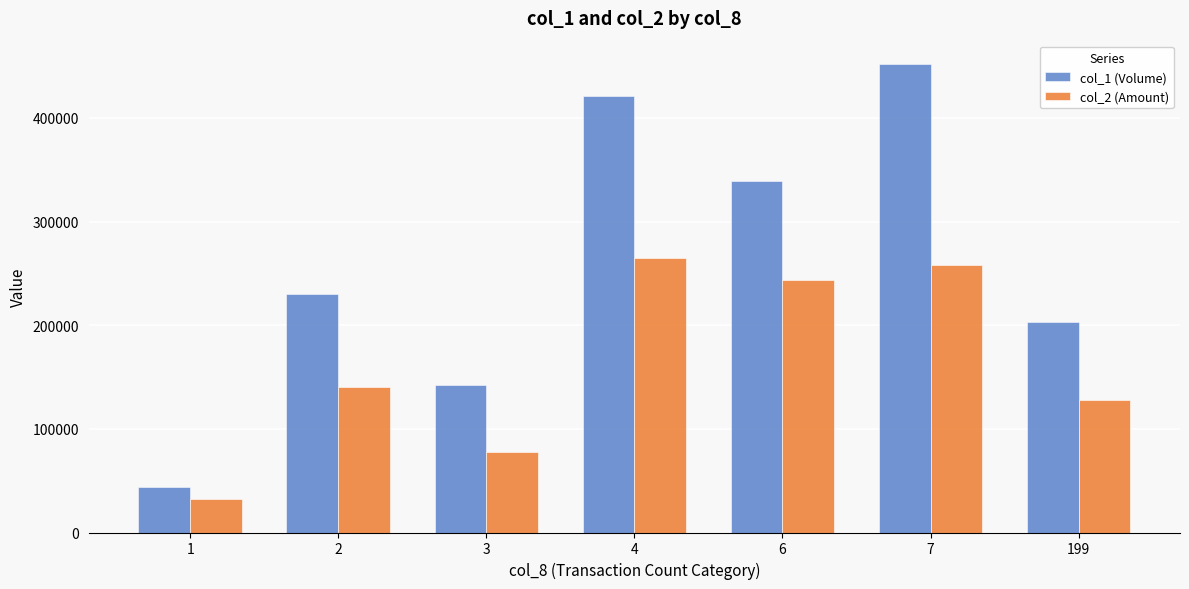

What is the difference between the highest and lowest values at 3?

64270